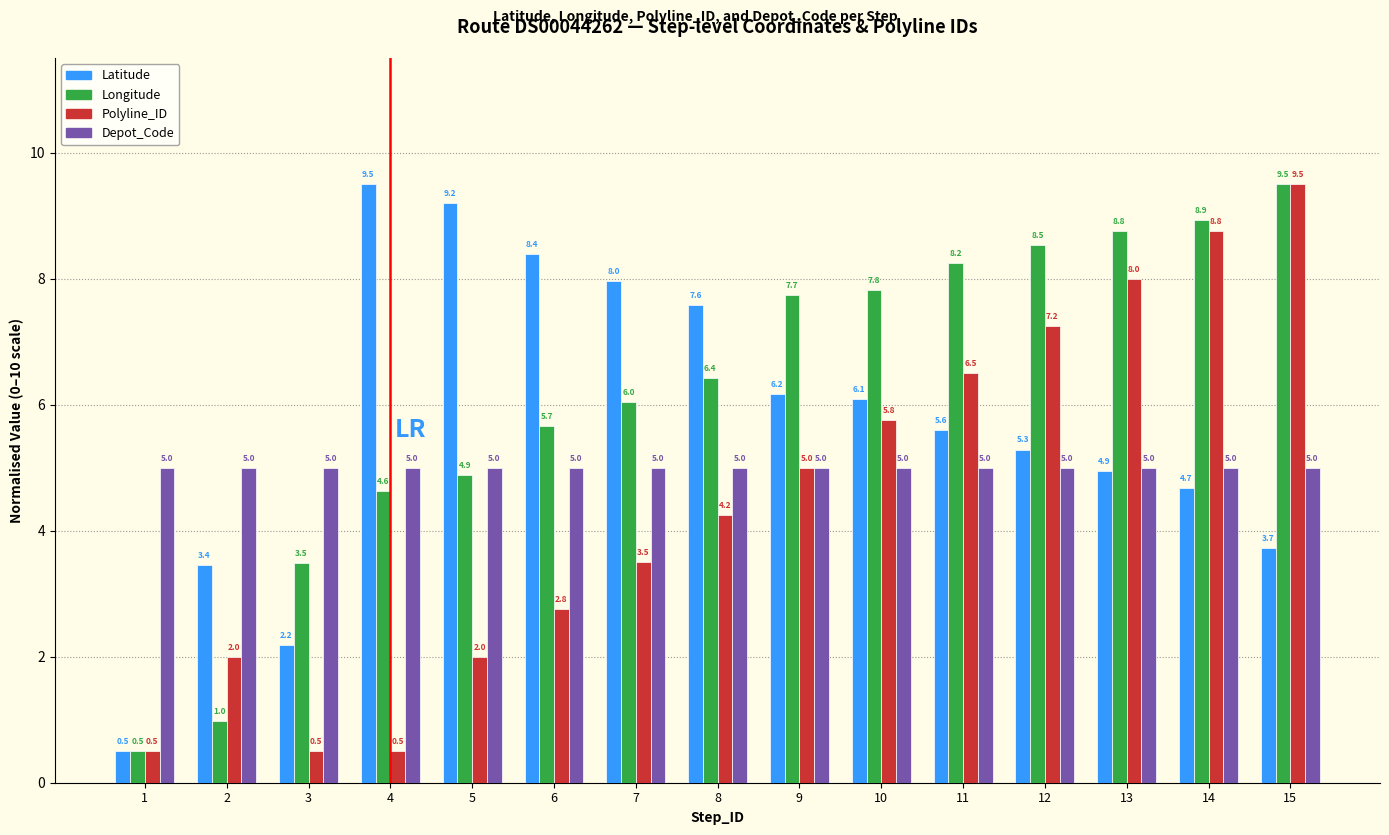

Rank the categories by Longitude value from lowest to highest.

1, 2, 3, 4, 5, 6, 7, 8, 9, 10, 11, 12, 13, 14, 15